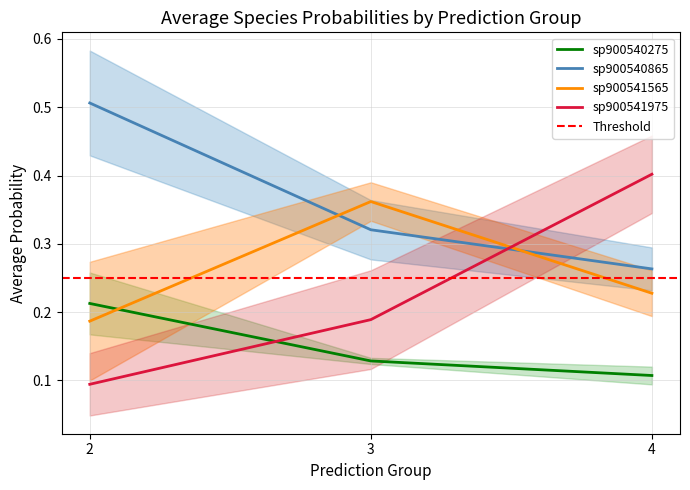

Is the value of sp900541565 at 2 greater than the value of sp900541975 at 2?

Yes